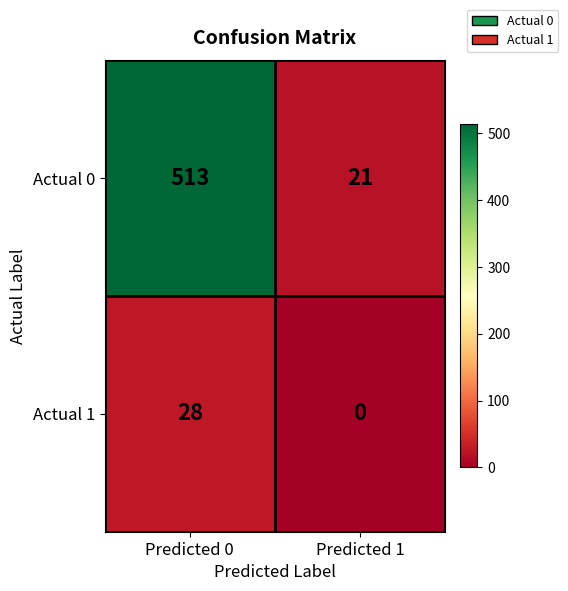

Read the Actual 1 value at Predicted 0, to the nearest 10.

30